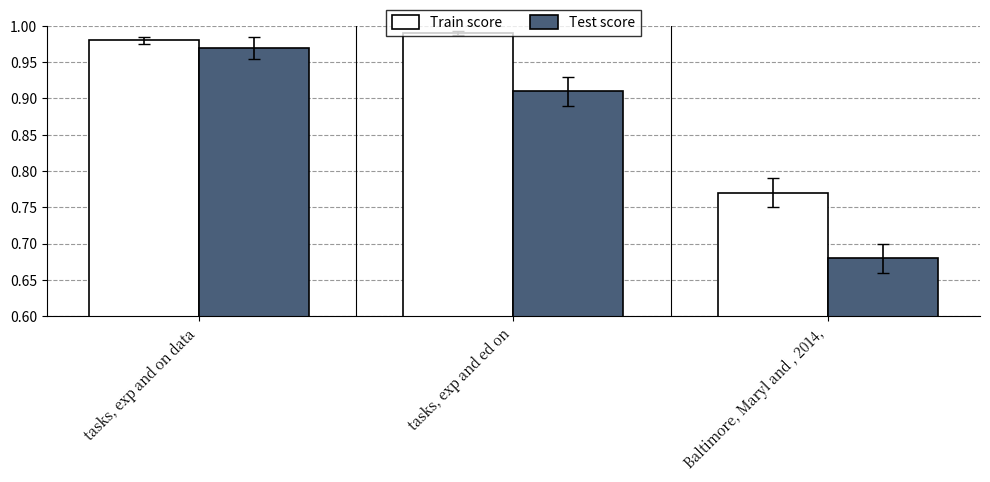

At which label is Test score closest to 0?

Baltimore, Maryl and , 2014,